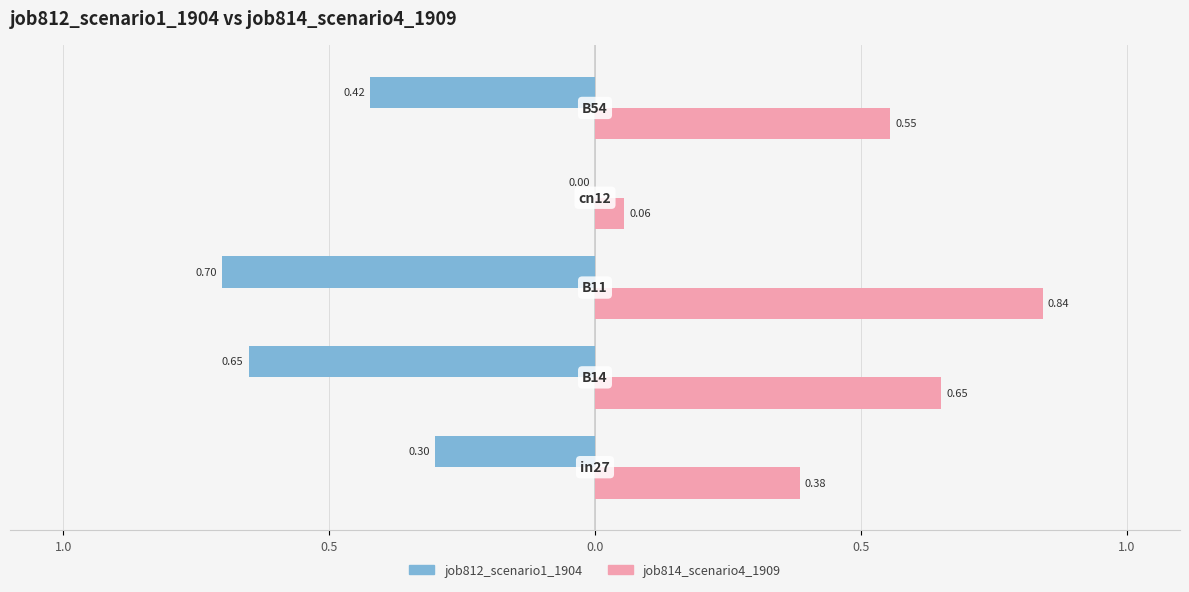

What are all the series names shown in the legend?

job812_scenario1_1904, job814_scenario4_1909